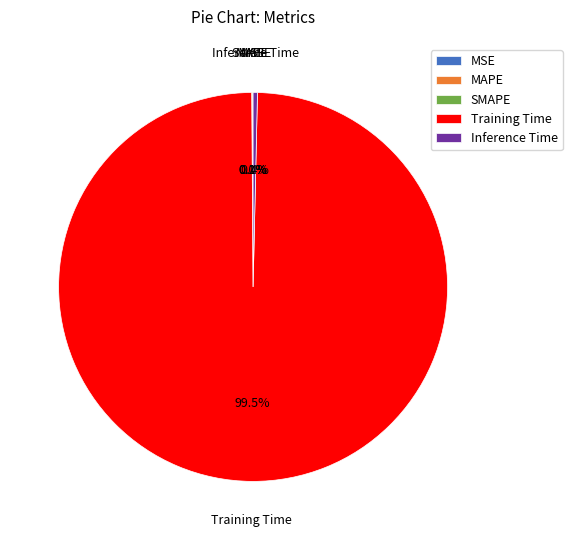

What is the majority slice?

Training Time